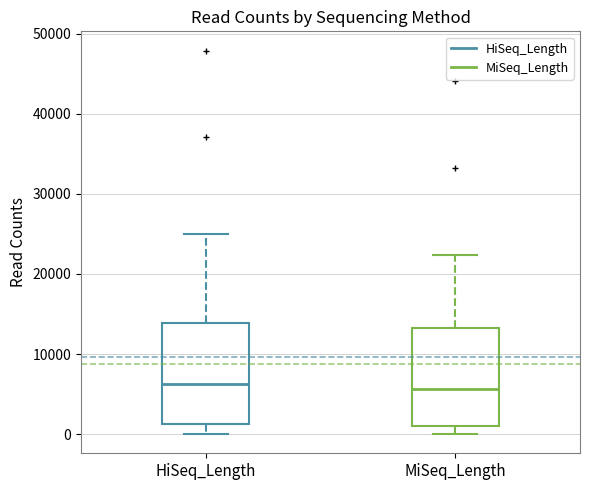

Reading left to right, read every box against the y-axis: the position of its median line, the range the box covers, and the ends of its whiskers. The values are not printed on the chart, so give them approximately, as read against the axis.

HiSeq_Length: median 6000, box 1000 to 14000, whiskers 0 to 25000
MiSeq_Length: median 6000, box 1000 to 13000, whiskers 0 to 22000